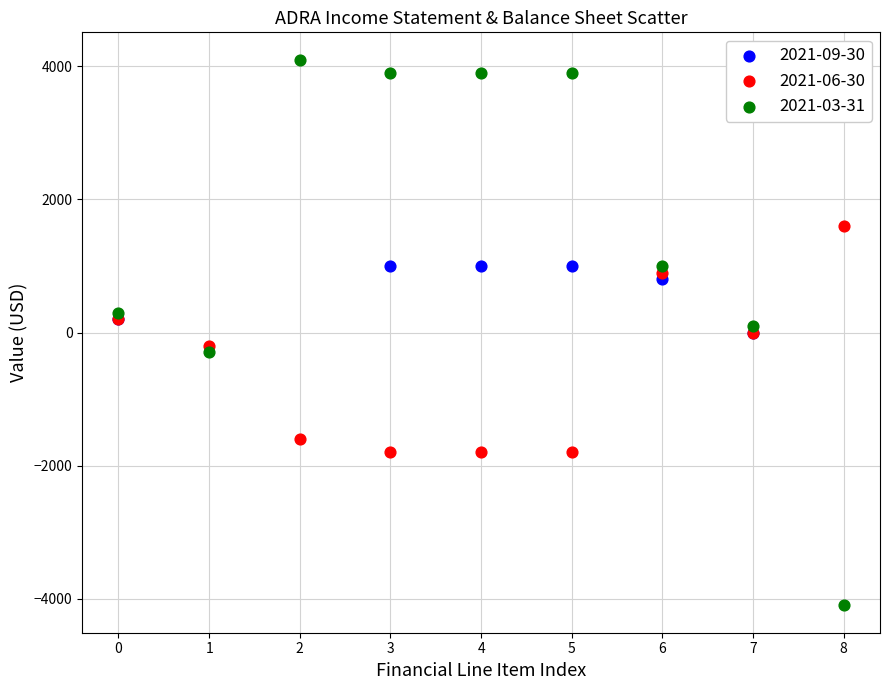

Which series contains the highest Y value?

2021-03-31